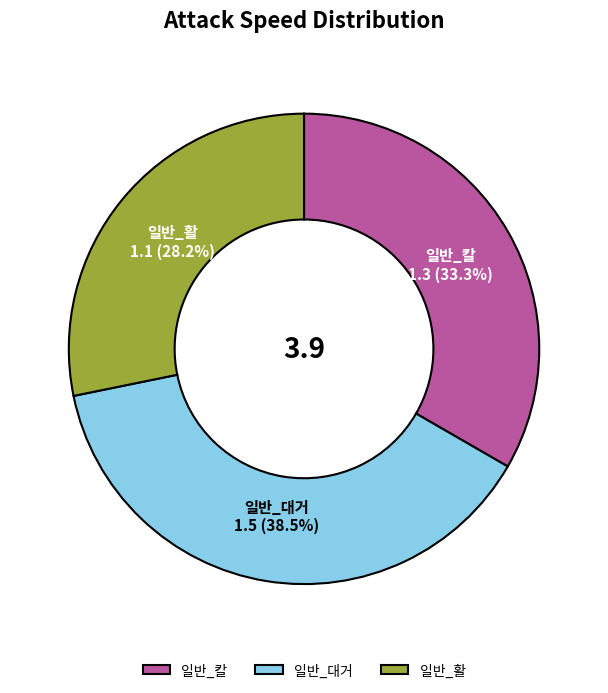

Does 일반_칼 represent more than half of the total?

No